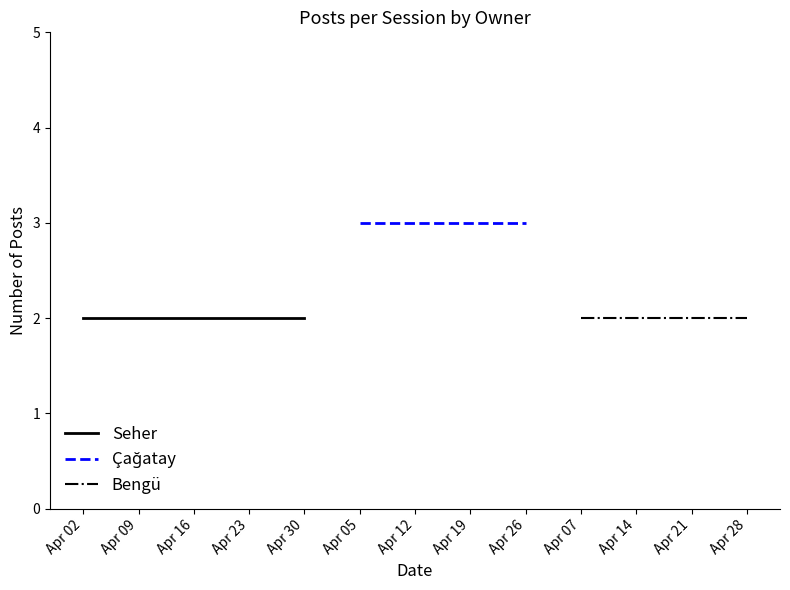

True or false: Bengü and Çağatay cross at least once.

False